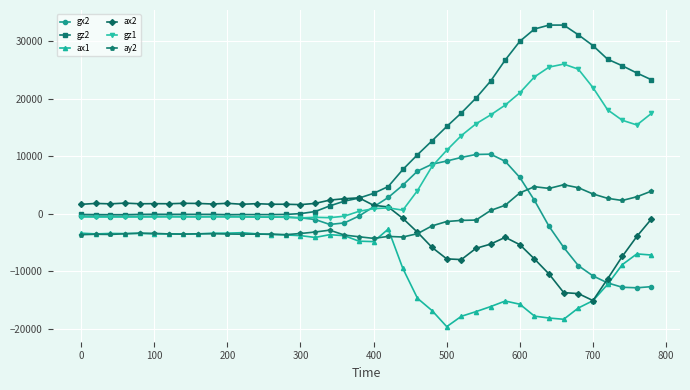

What is the maximum value for gz2?

32767